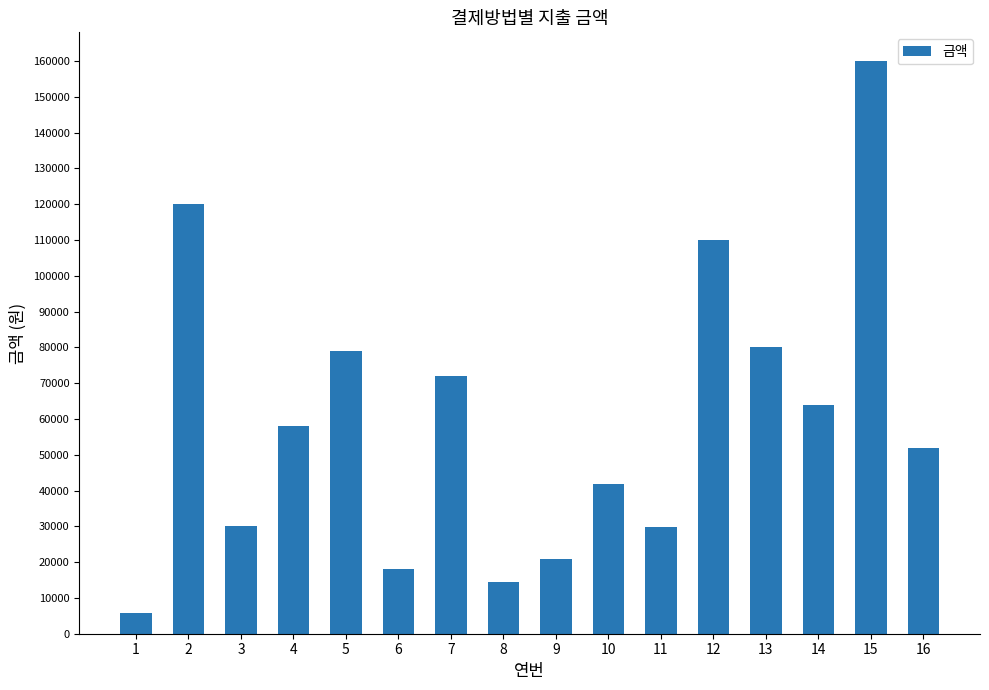

The value at 15 is 101141. True or false?

False